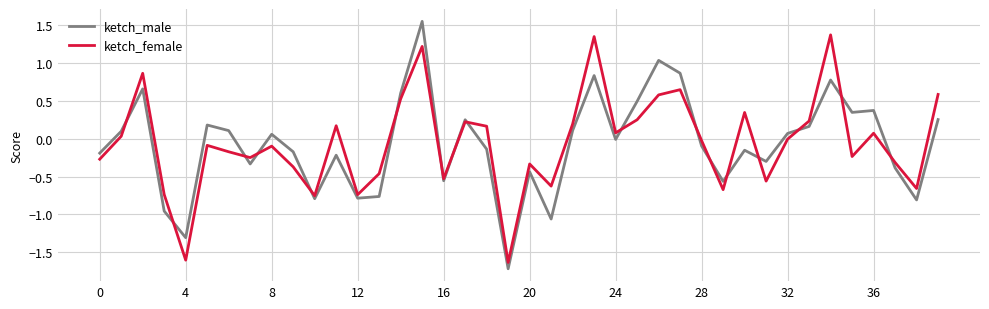

Which series has the widest spread of values?

ketch_male